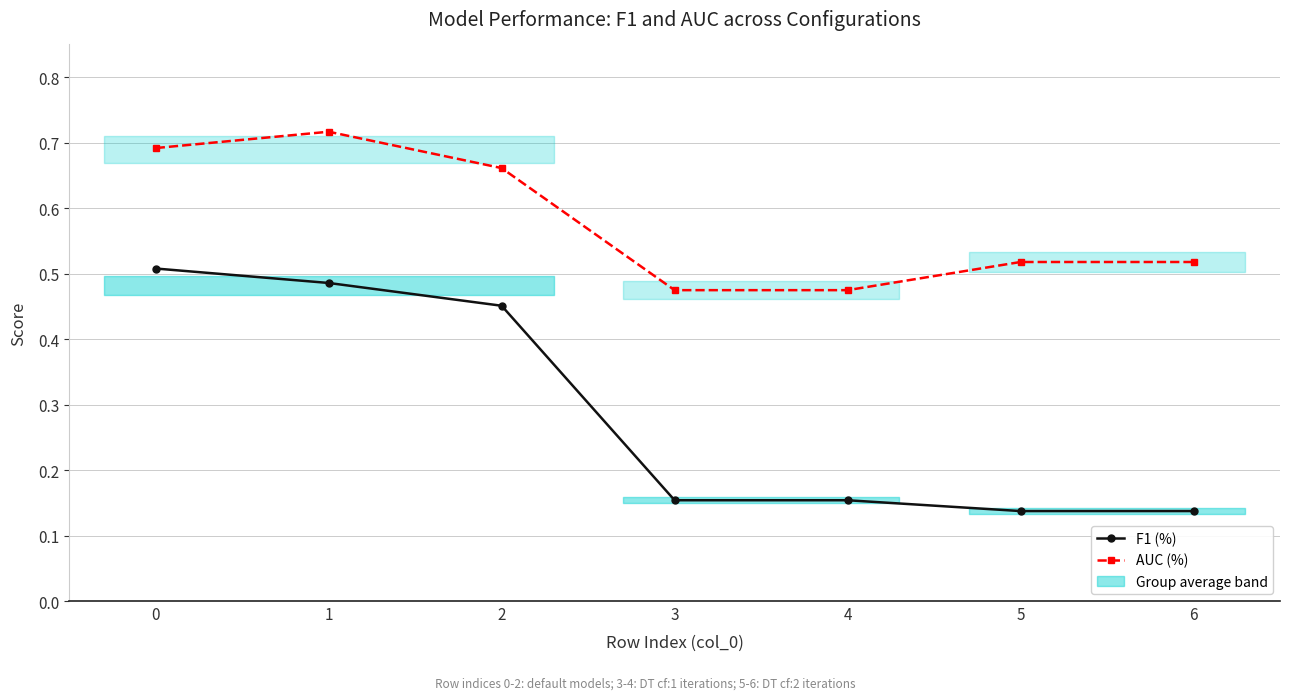

Rank the series by their maximum value, from lowest to highest.

F1 (%), AUC (%)